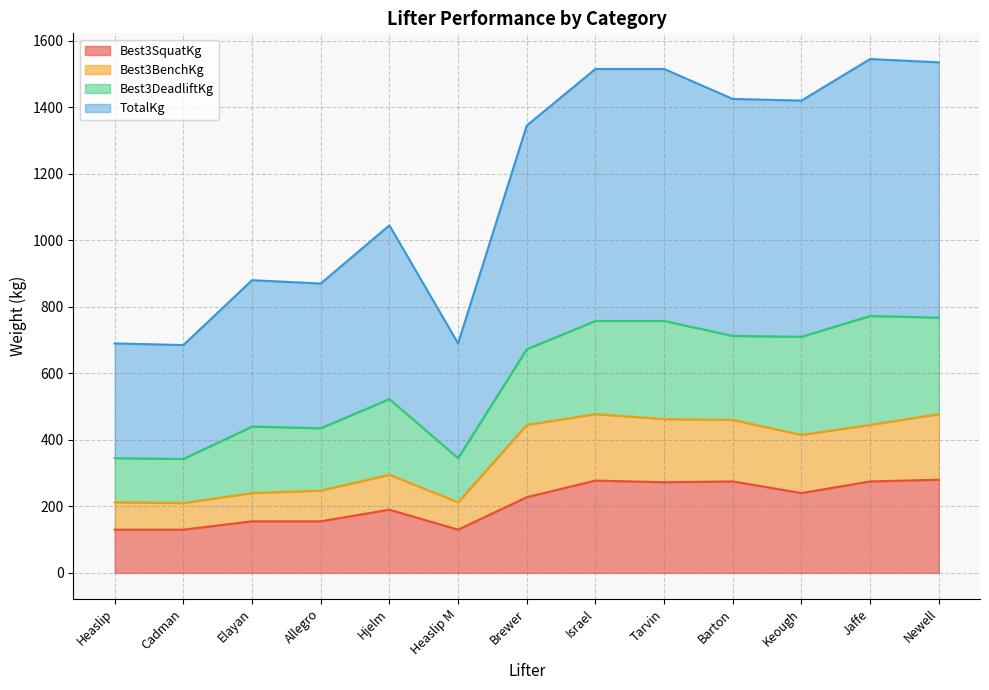

True or false: Best3SquatKg has a value of 487.6 at Israel.

False